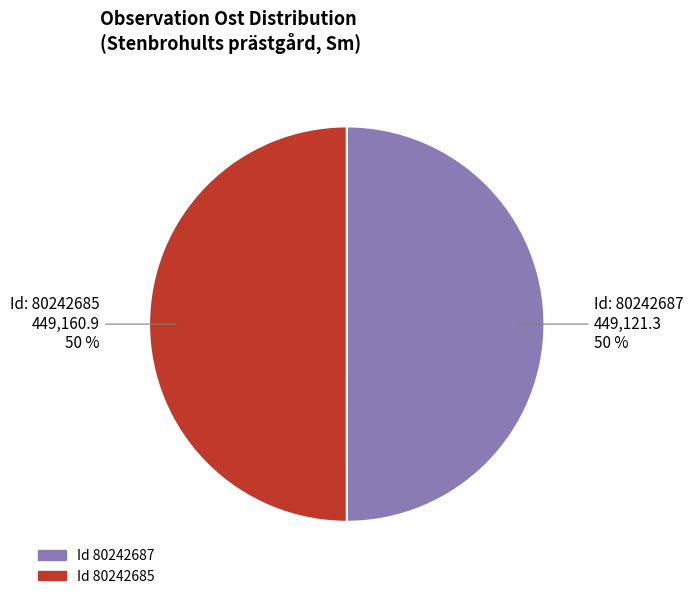

To the nearest percent, what is the average slice percentage?

50%